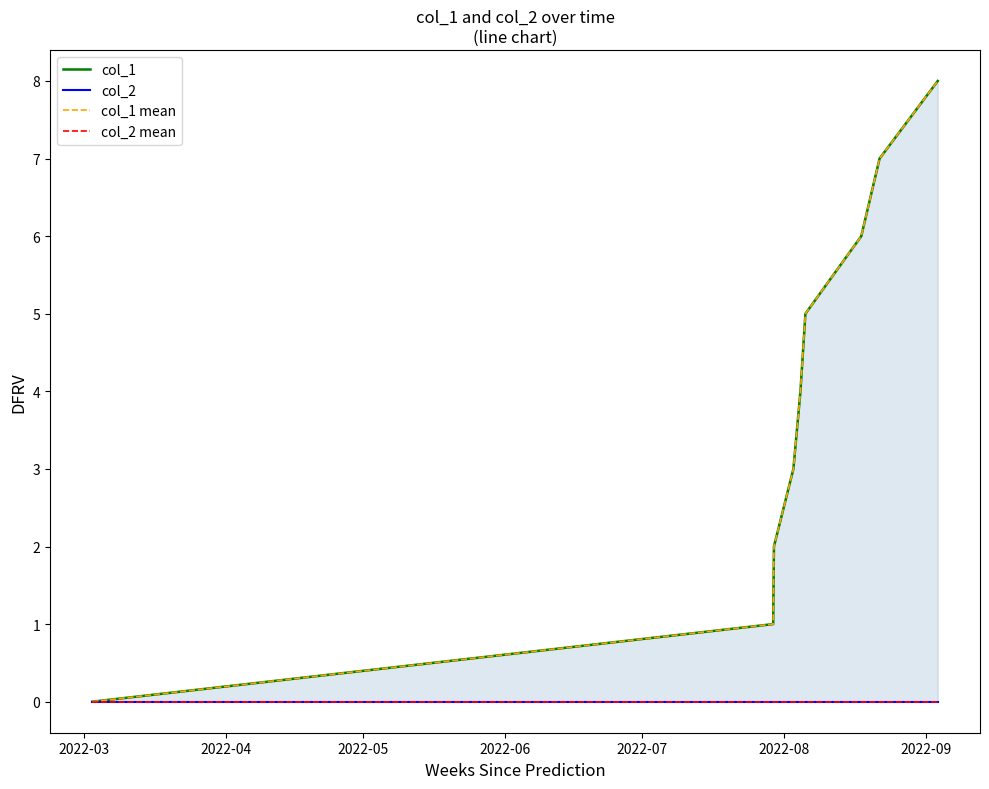

The value of col_1 mean at 7 is 12. True or false?

False